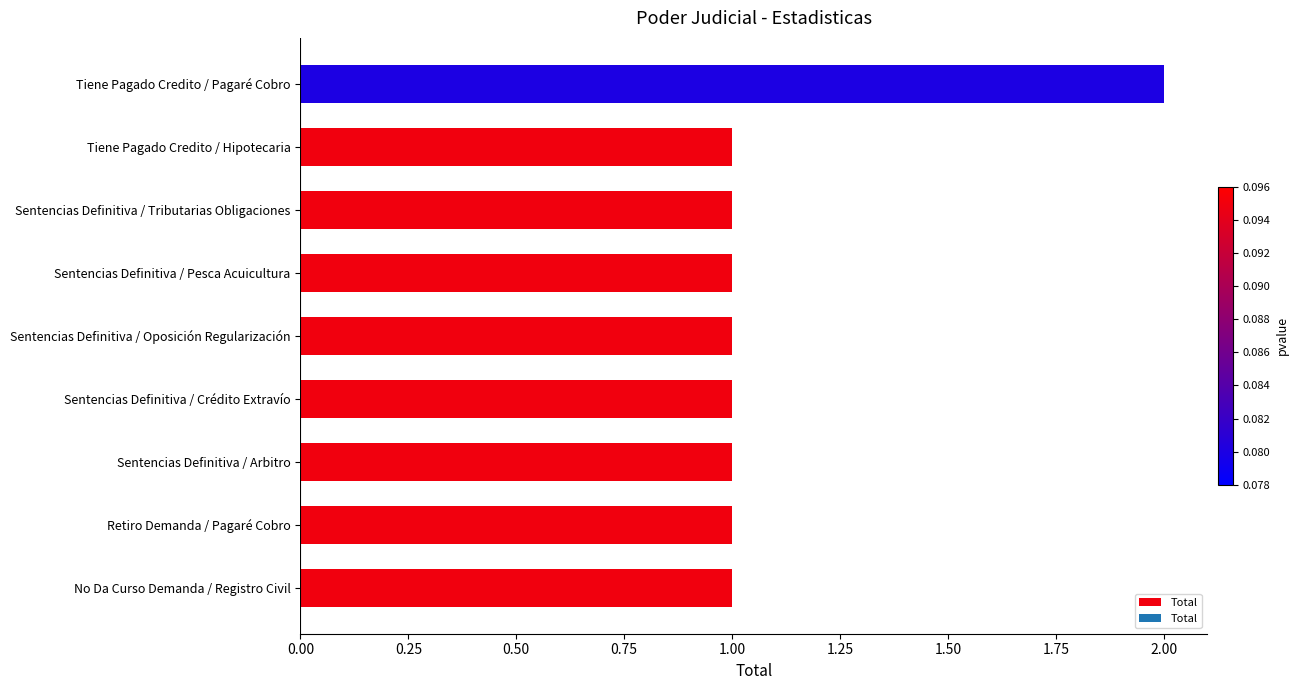

How many series are shown in this chart?

1